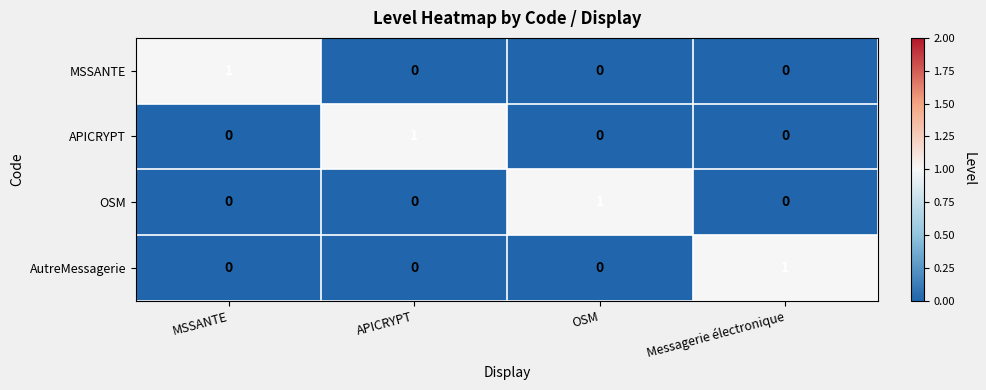

At which label does APICRYPT reach its peak?

APICRYPT